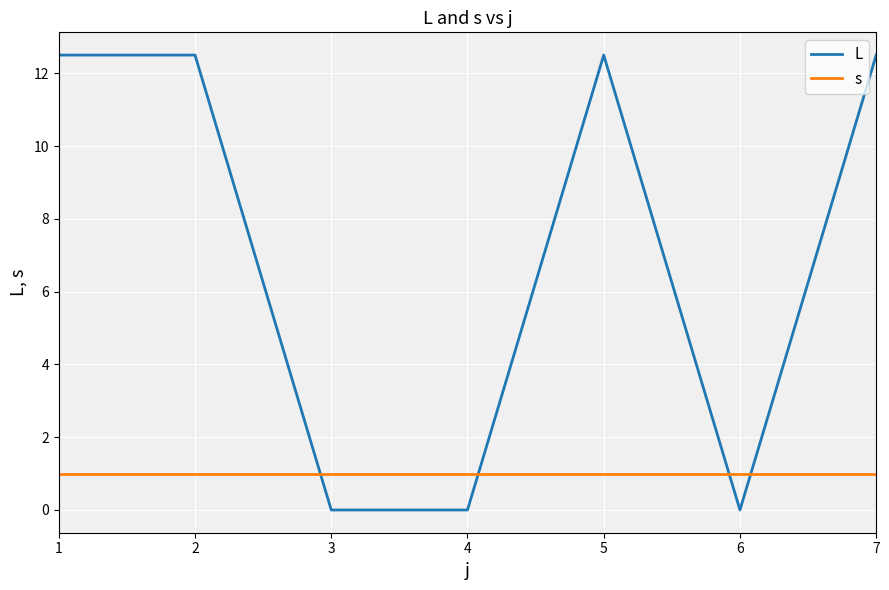

What is the spread (max minus min) of values at 4?

1.0